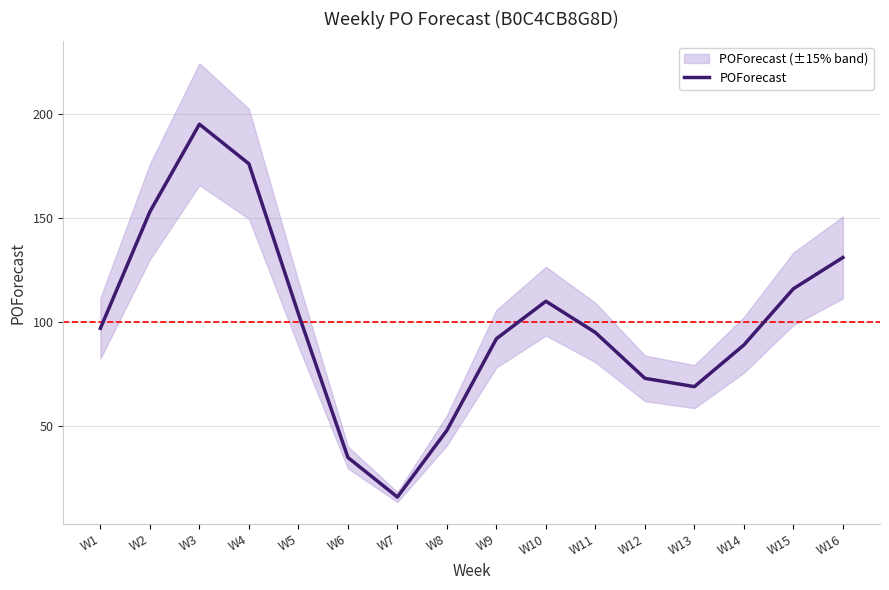

Rank the categories by value from highest to lowest.

W3, W4, W2, W16, W15, W10, W5, W1, W11, W9, W14, W12, W13, W8, W6, W7